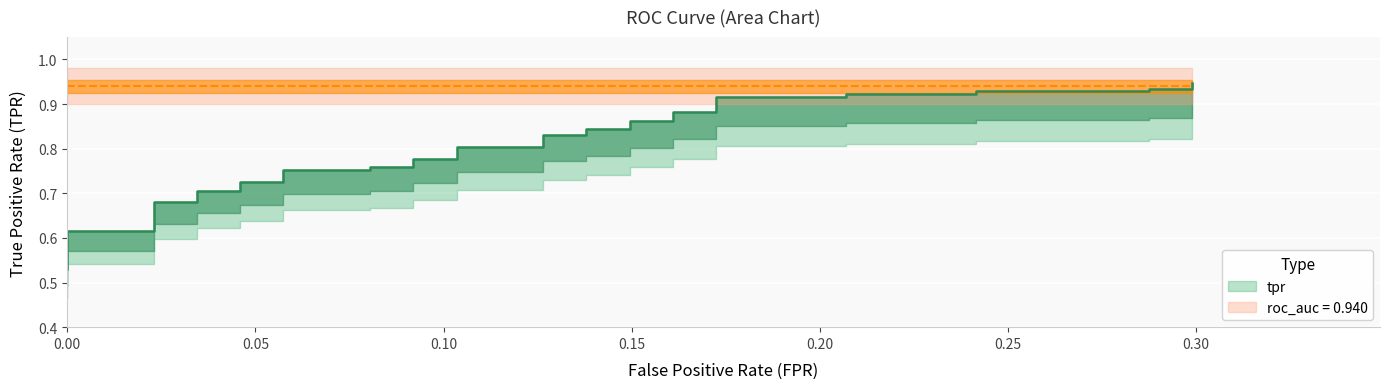

What is the minimum value shown in the chart?

0.5